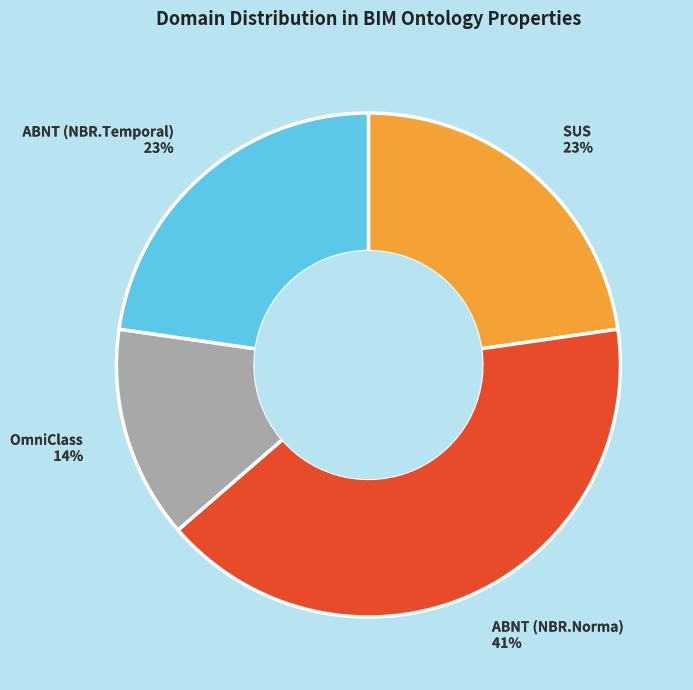

Which has a higher value, OmniClass or ABNT (NBR.Norma)?

ABNT (NBR.Norma)